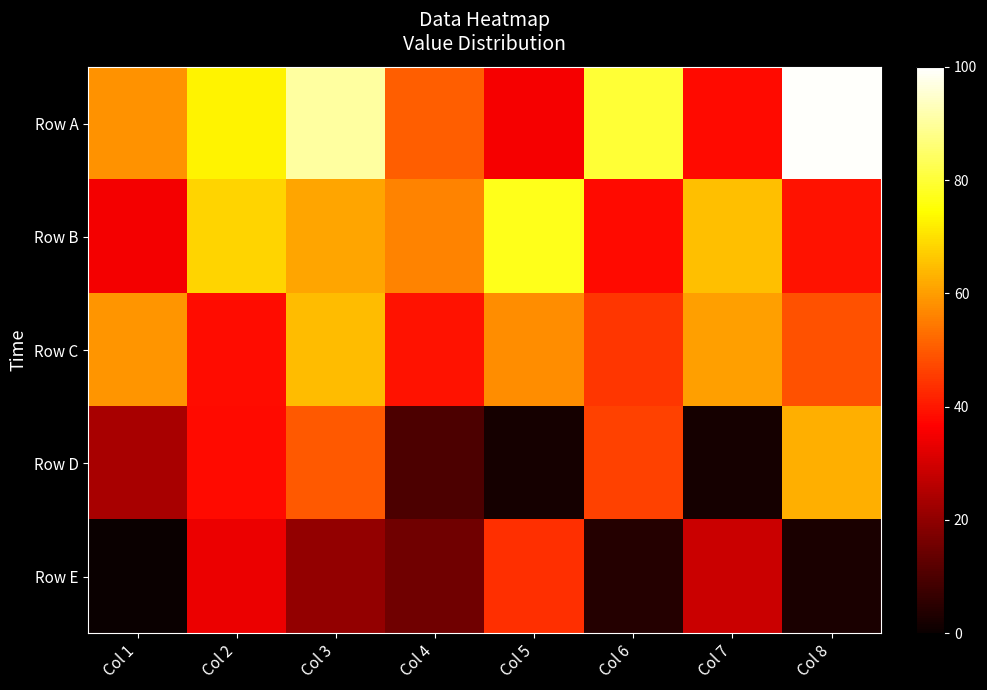

At Col 2, list the series in order from largest to smallest.

Row A, Row B, Row C, Row D, Row E